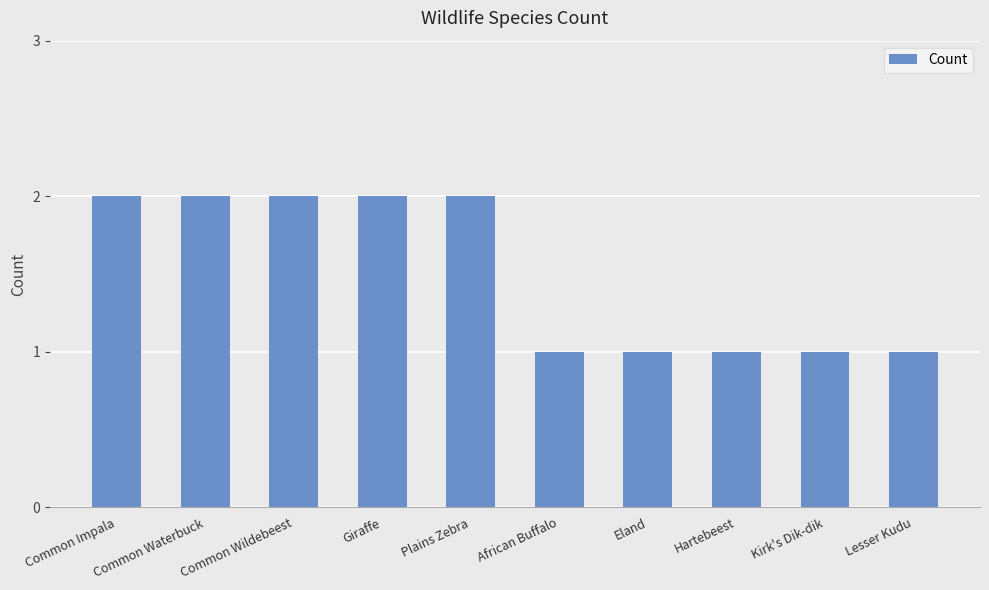

Which has a higher value, Plains Zebra or Lesser Kudu?

Plains Zebra